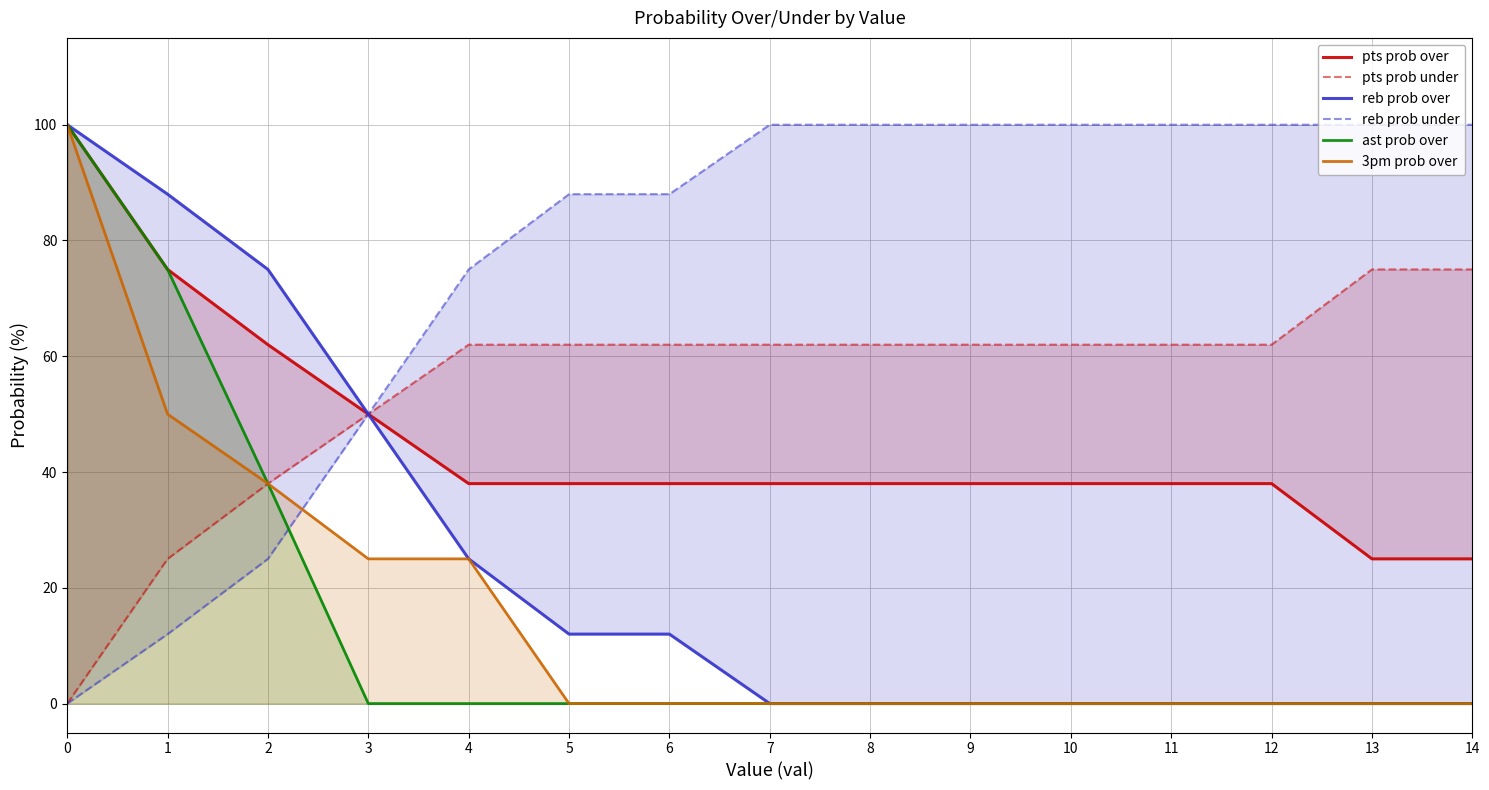

Rank the categories by pts prob under value from highest to lowest.

13, 14, 4, 5, 6, 7, 8, 9, 10, 11, 12, 3, 2, 1, 0